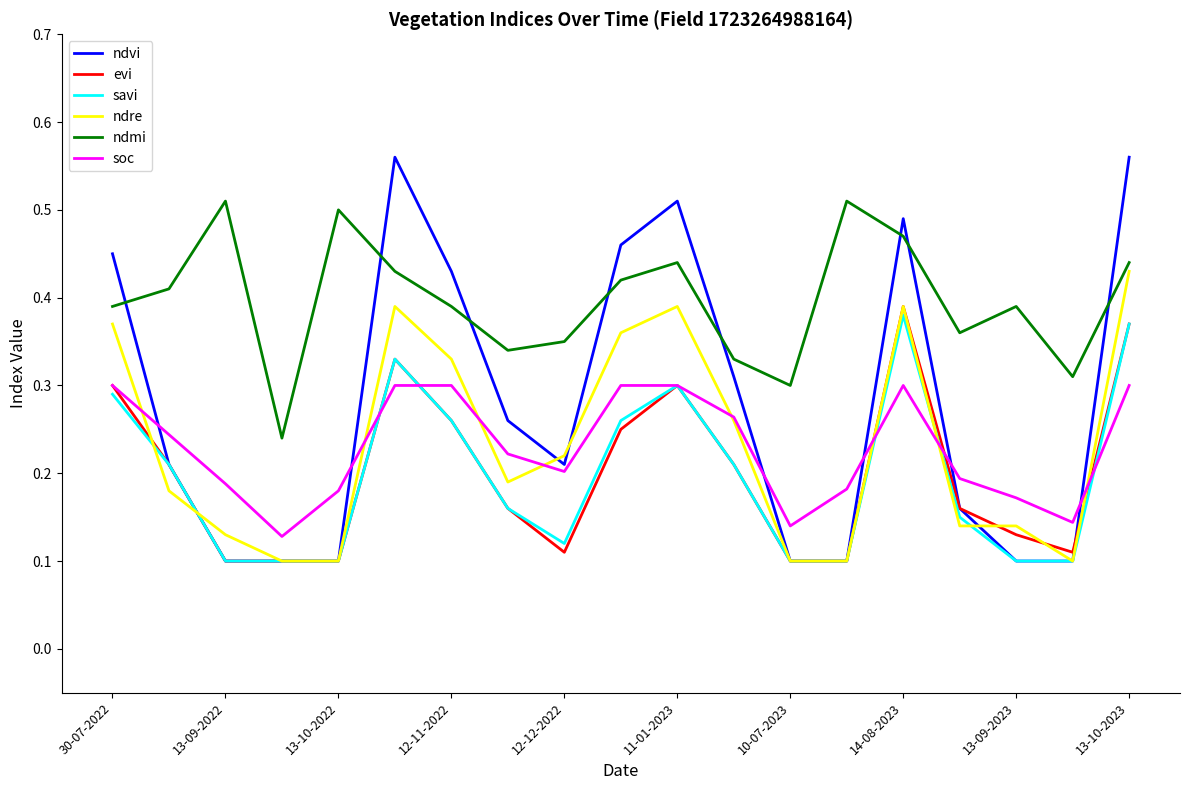

What are all the series names shown in the legend?

ndvi, evi, savi, ndre, ndmi, soc